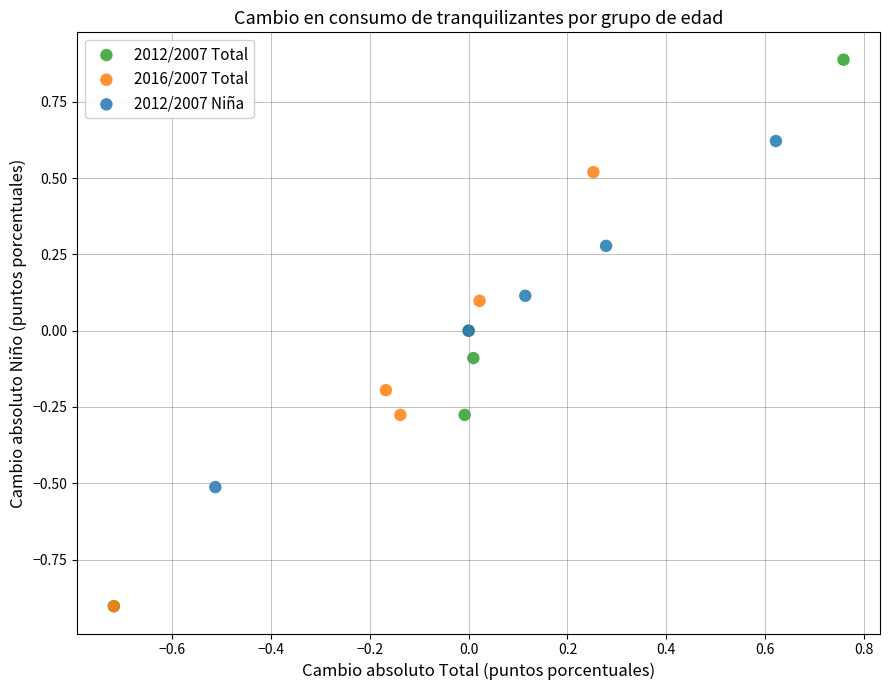

What are all the series names shown in the legend?

2012/2007 Total, 2016/2007 Total, 2012/2007 Niña